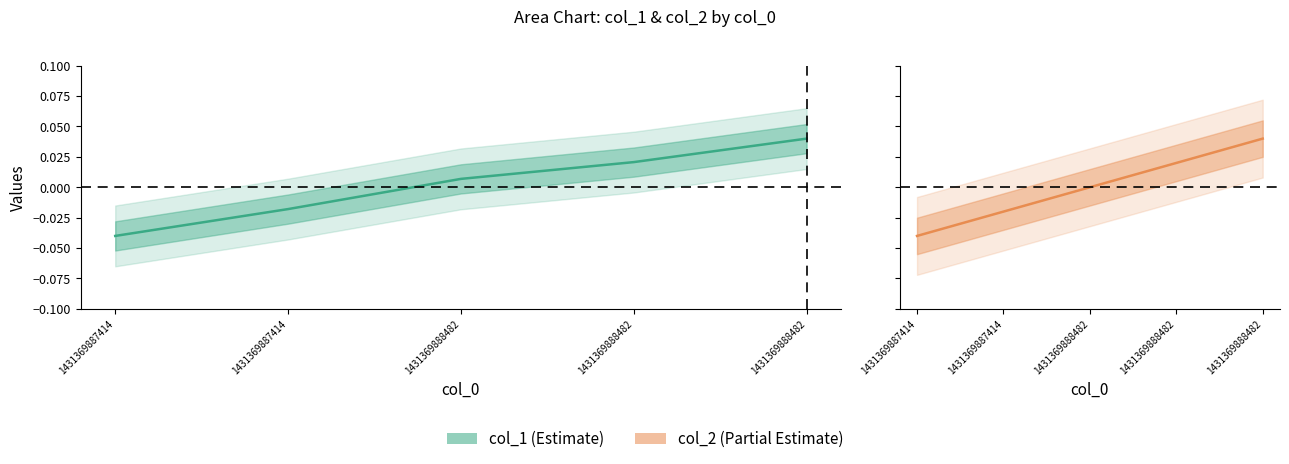

At which category does the chart reach its peak across all series?

1431369888482